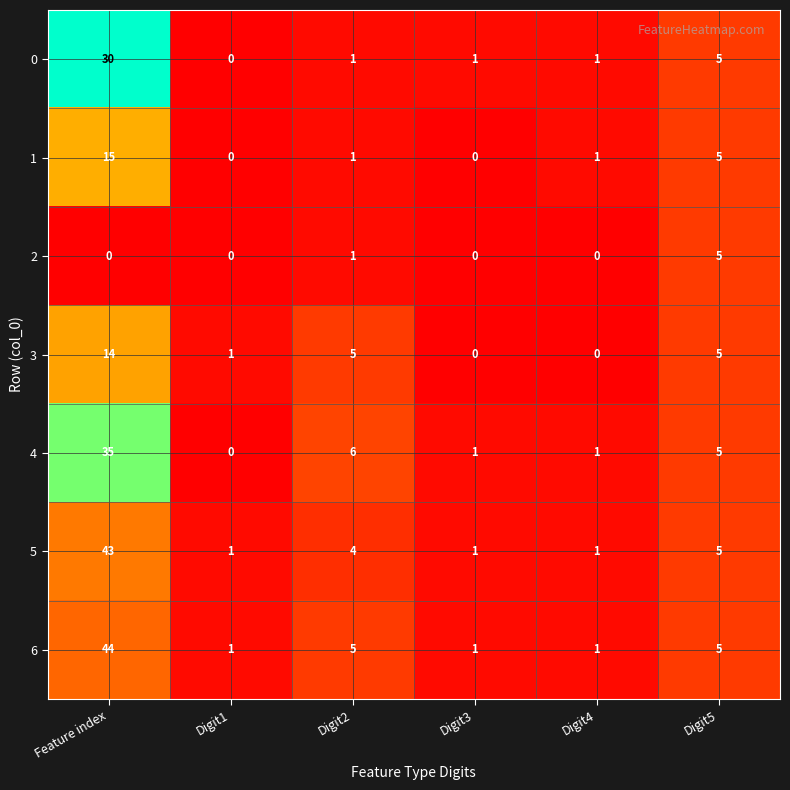

What value does the 4 series have at Feature index, to the nearest 5?

35